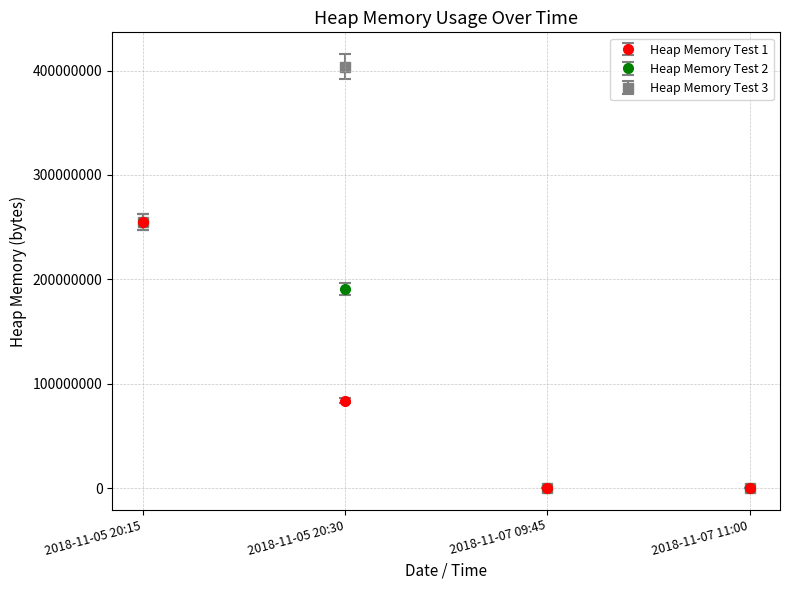

What is the label of the 4th point from the right?

2018-11-05 20:15